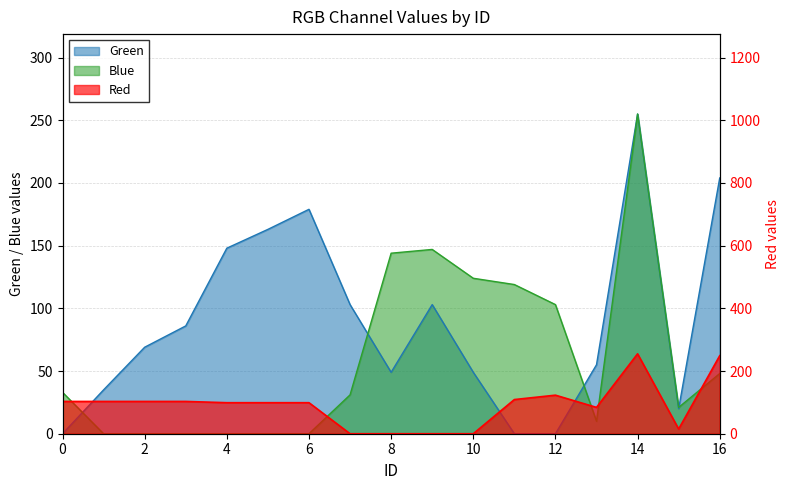

At which category is the sum across all series the highest?

14